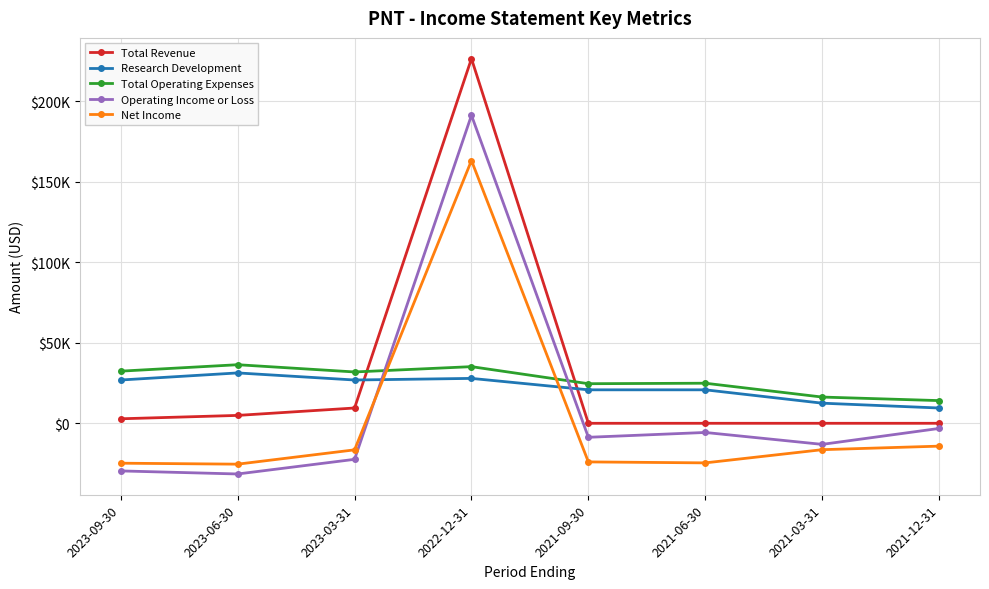

What is the average value of the Total Revenue series?

30475